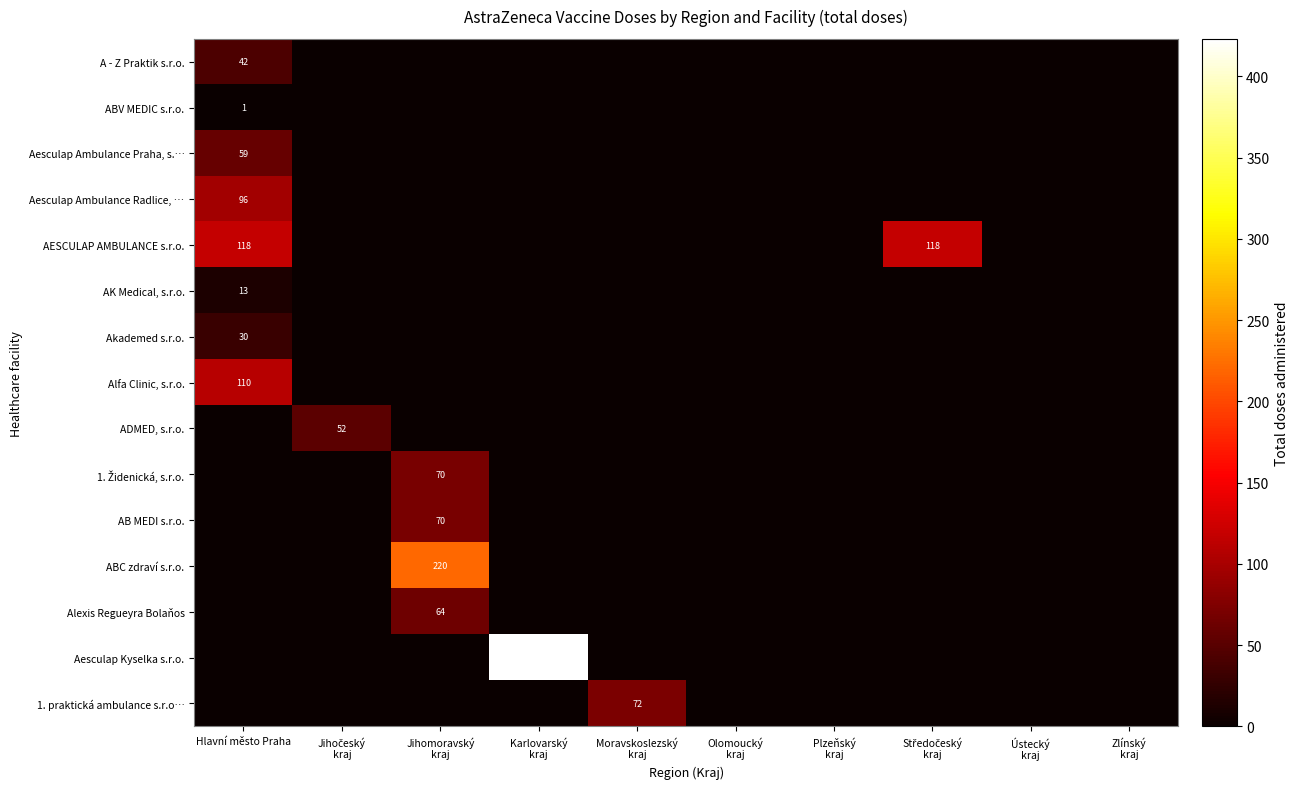

True or false: Alfa Clinic, s.r.o. has a value of 110 at Hlavní město Praha.

True